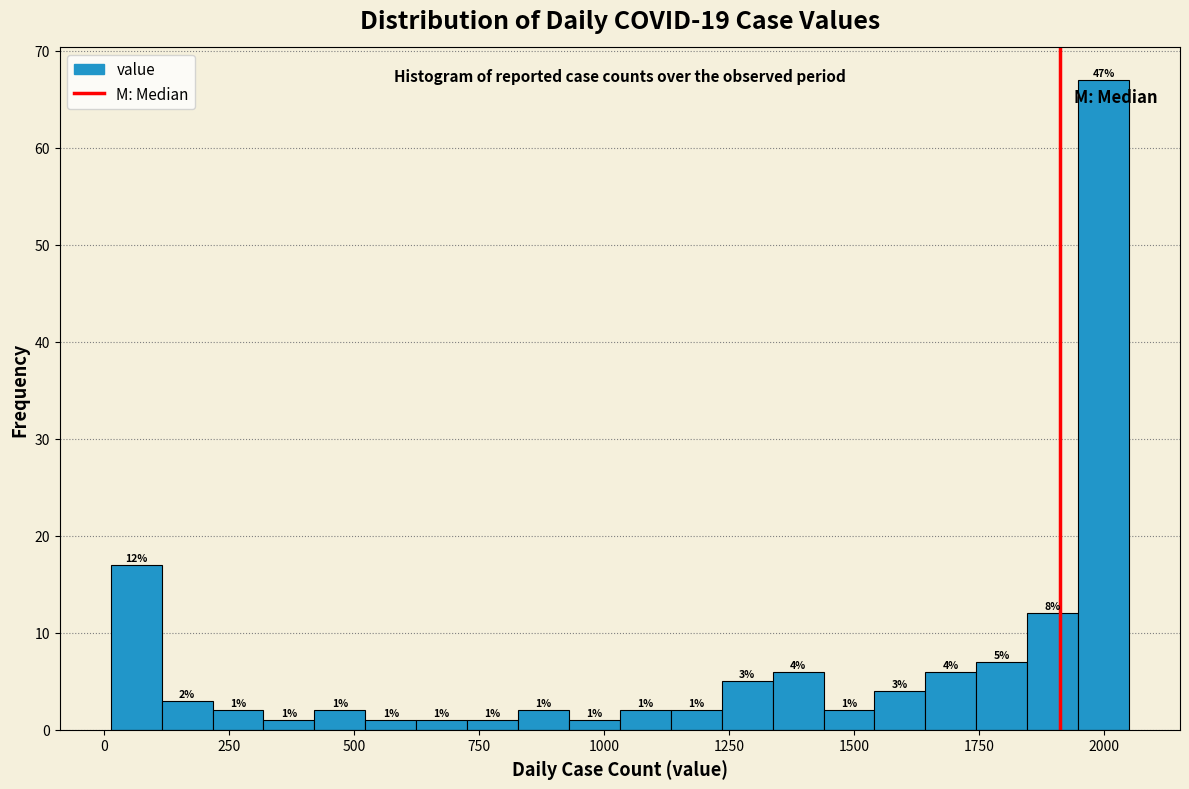

Around what value on the x-axis is the tallest bar? Give the approximate position of its centre, as read against the axis.

2000